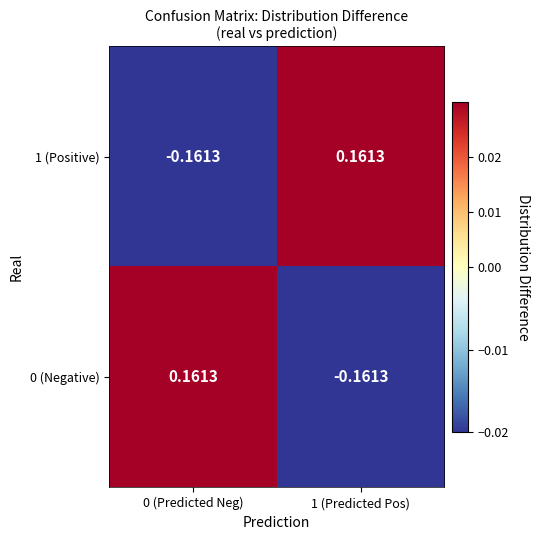

Is the value of 0 (Negative) at 0 (Predicted Neg) greater than the value of 1 (Positive) at 0 (Predicted Neg)?

Yes